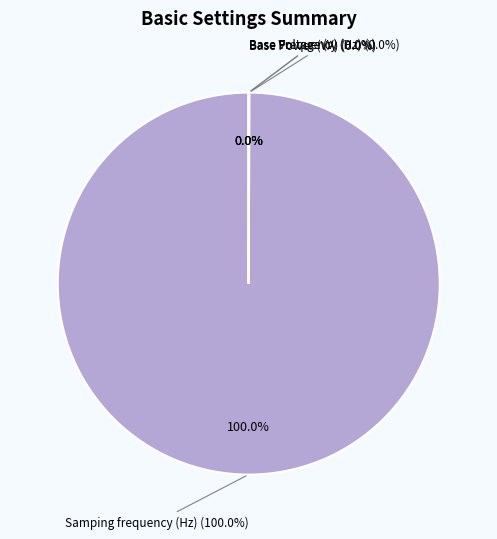

To the nearest percent, what is the difference between the largest and smallest slice percentages?

100%